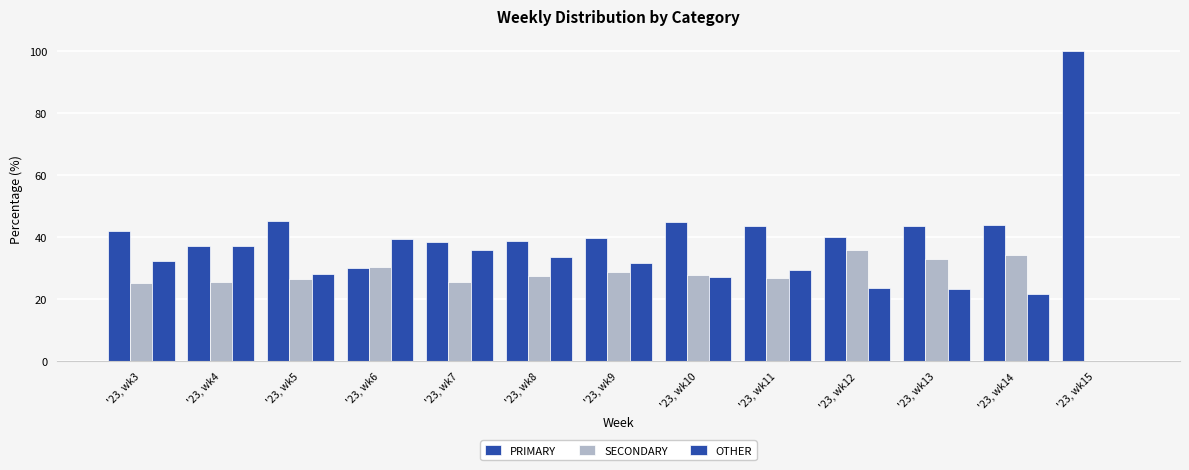

What is the difference between the highest and lowest values at '23, wk8?

11.3